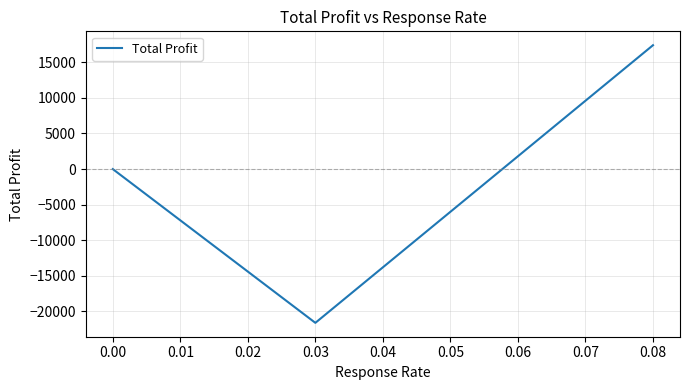

What is the greatest value displayed?

17400